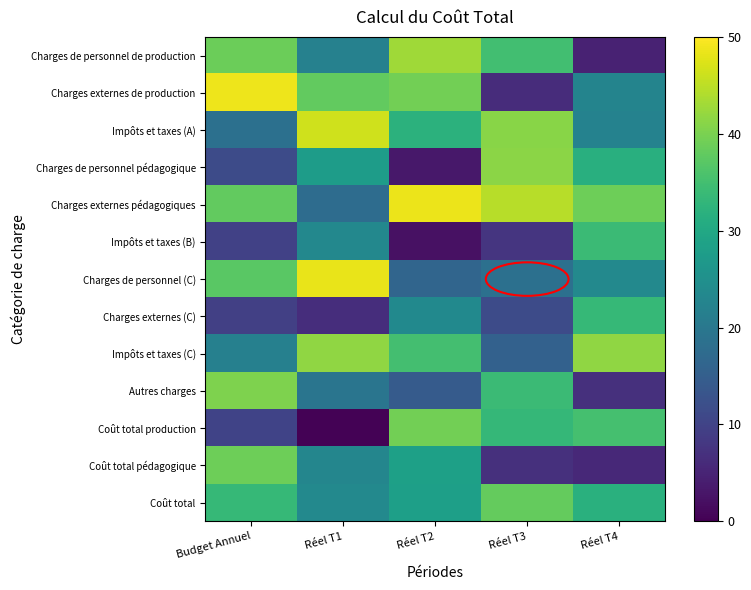

Rank the series at Réel T2 from highest to lowest value.

Charges externes pédagogiques, Charges de personnel de production, Coût total production, Charges externes de production, Impôts et taxes (C), Impôts et taxes (A), Coût total pédagogique, Coût total, Charges externes (C), Charges de personnel (C), Autres charges, Charges de personnel pédagogique, Impôts et taxes (B)